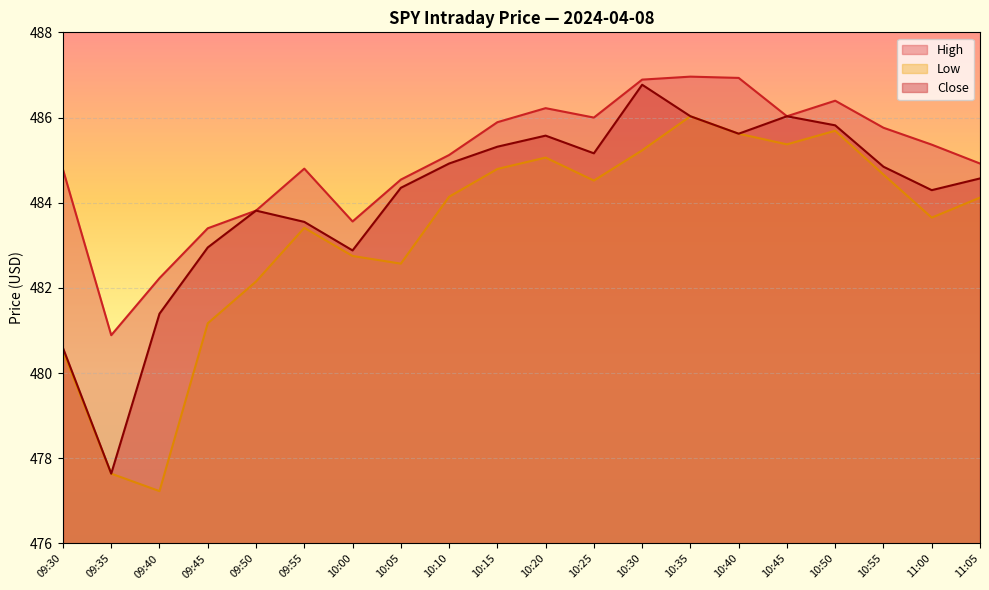

Count the number of categories in the chart.

20